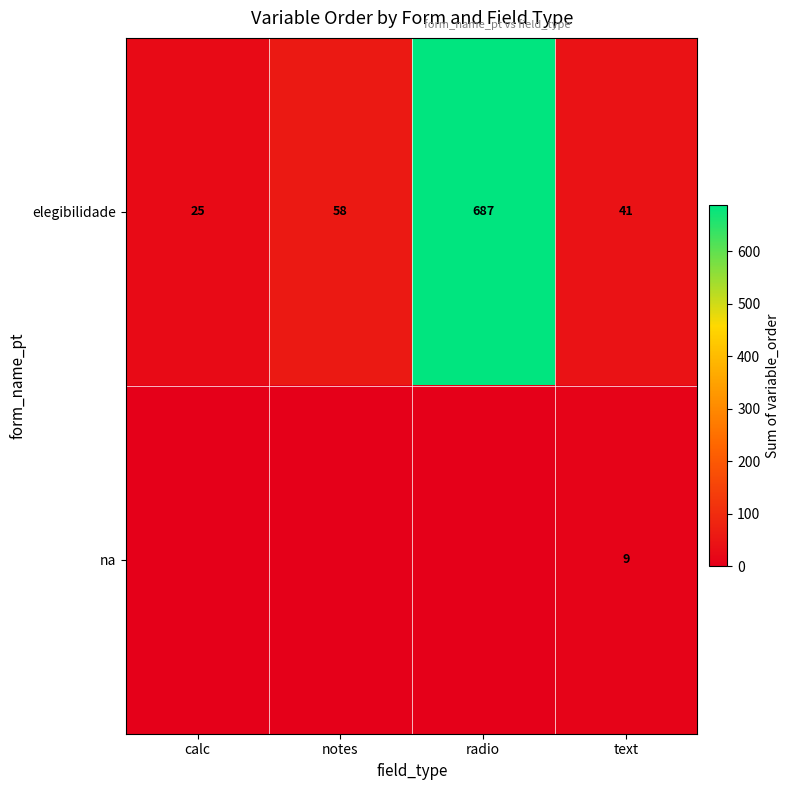

Which category has the highest value in the elegibilidade series?

radio